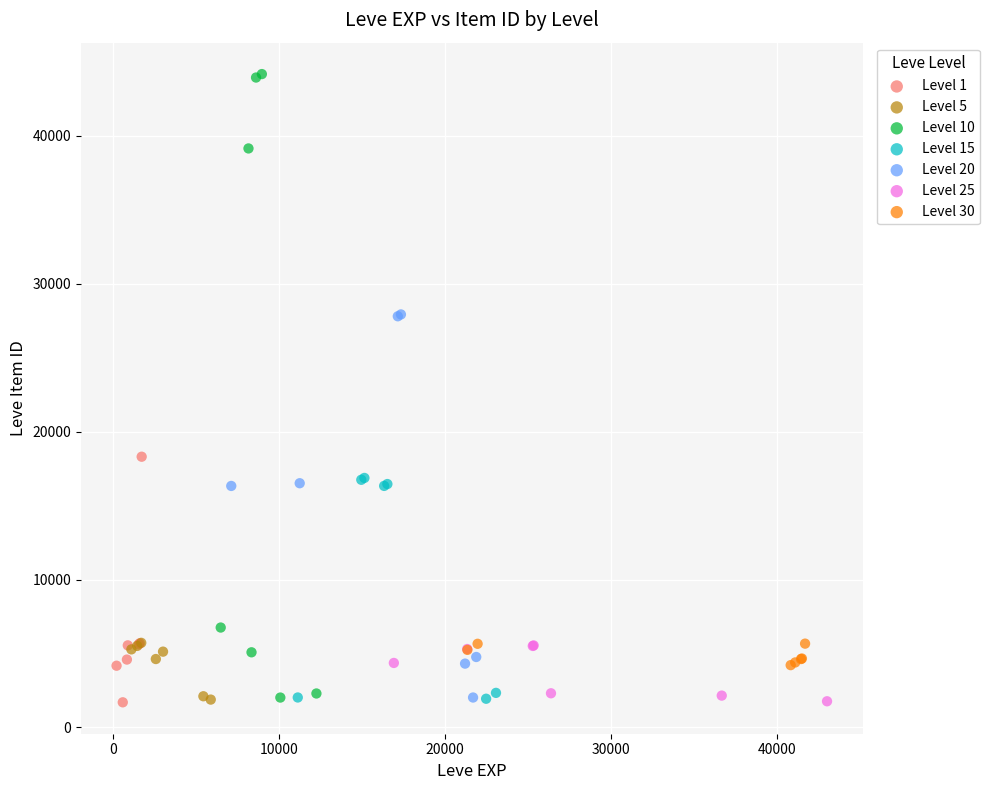

Which series reaches the maximum Y coordinate?

Level 10